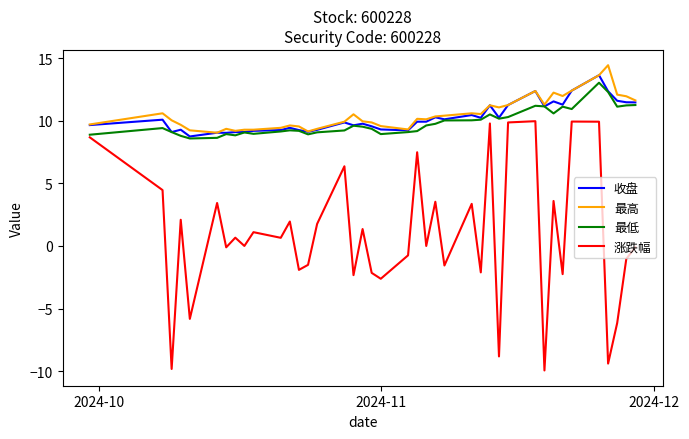

What is the minimum value shown in the chart?

-9.9